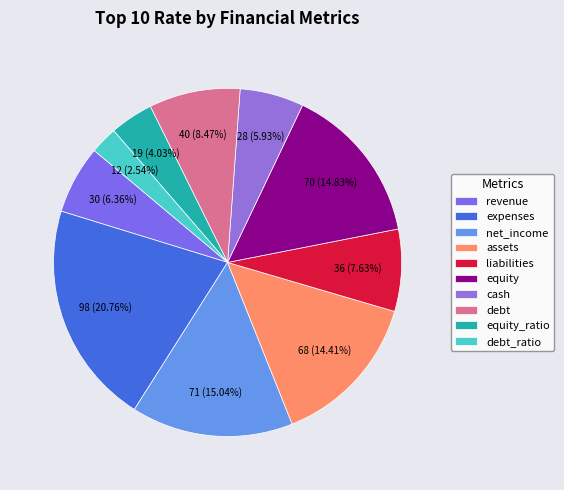

What is the change in value from revenue to equity_ratio?

-11